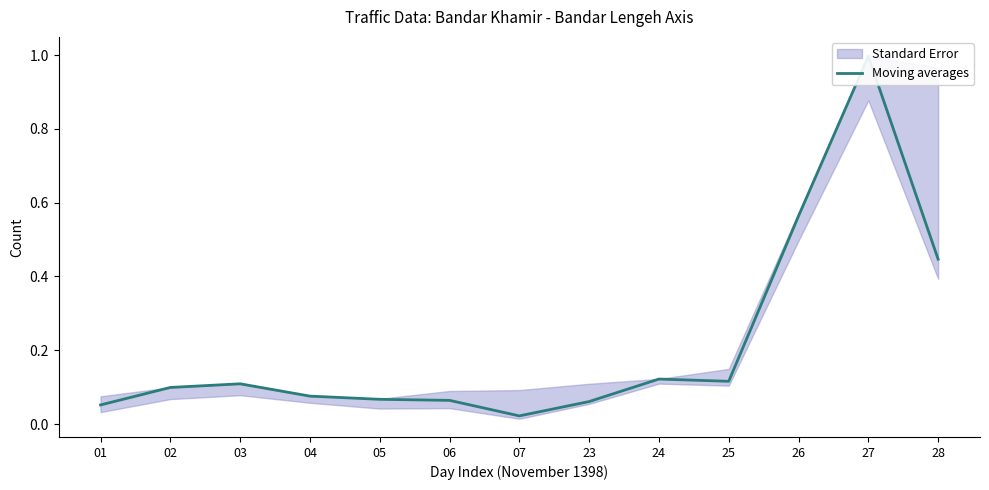

What is the difference between the second highest and second lowest values?

0.5